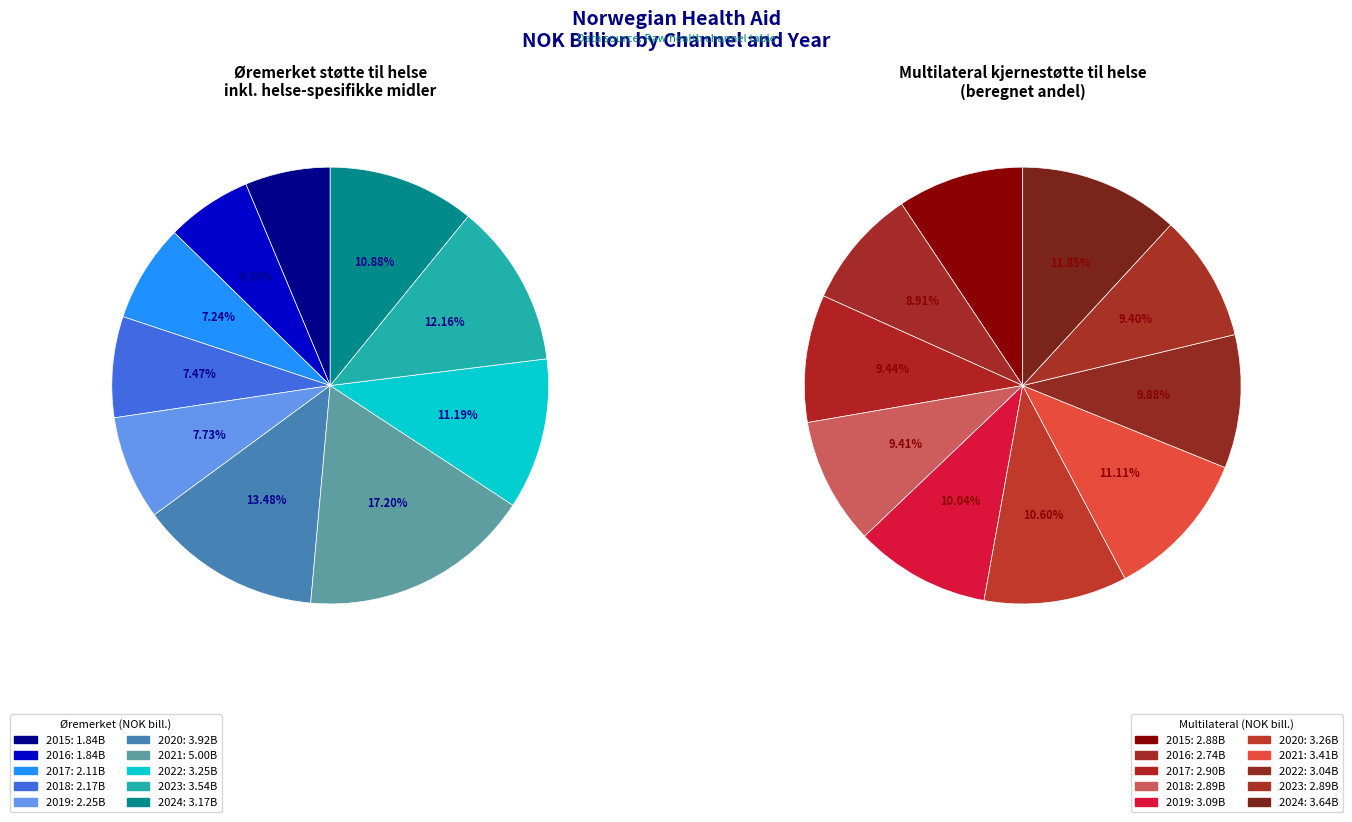

What portion of the pie excludes 2016?

93.7%